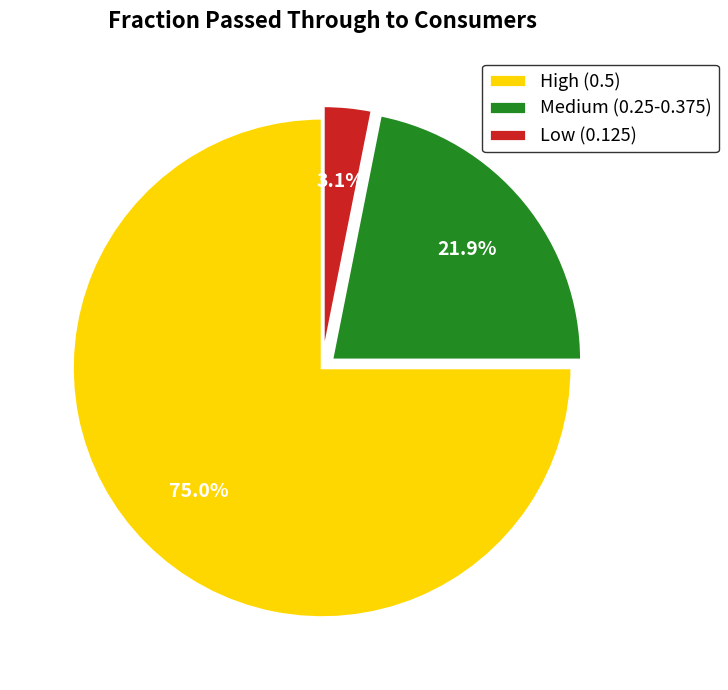

Which category has the smallest portion of the pie?

Low (0.125)